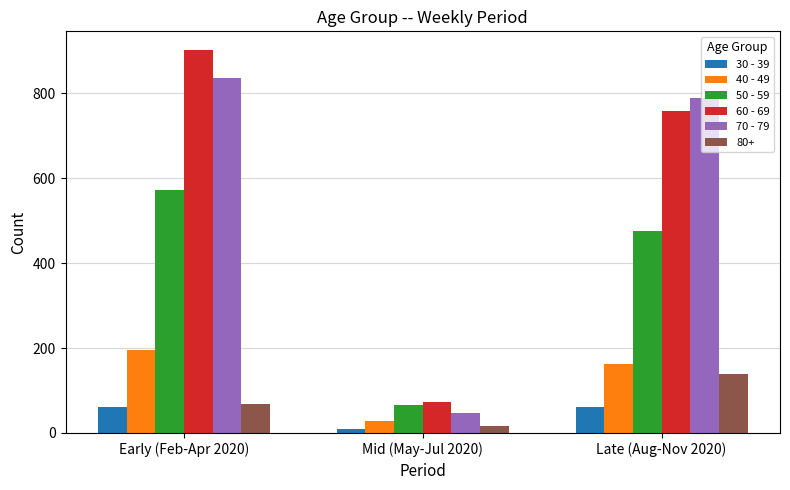

Rank the categories by 70 - 79 value from lowest to highest.

Mid (May-Jul 2020), Late (Aug-Nov 2020), Early (Feb-Apr 2020)